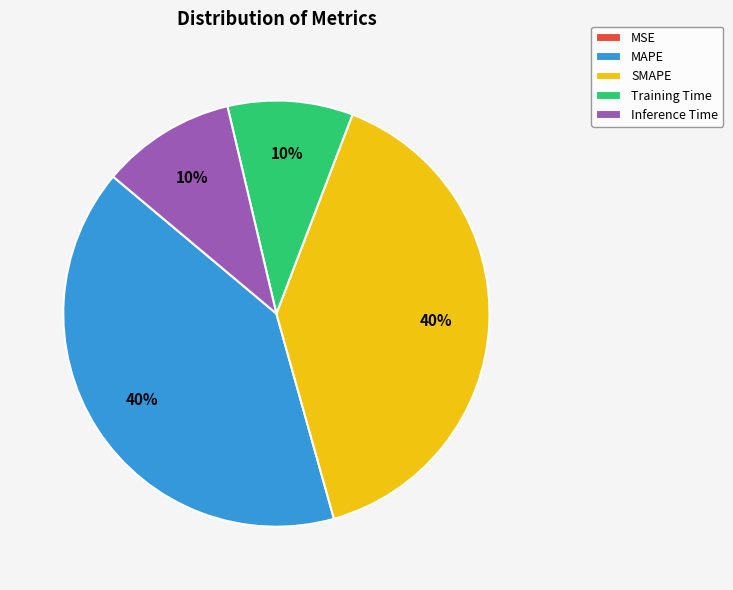

Does Training Time represent more than half of the total?

No